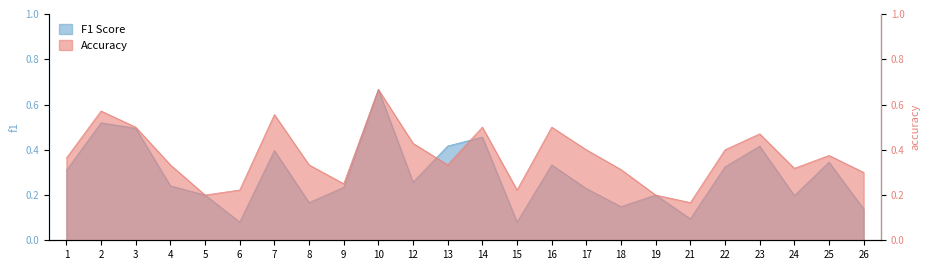

In accuracy, how many points are higher than both neighbors (excluding endpoints)?

7